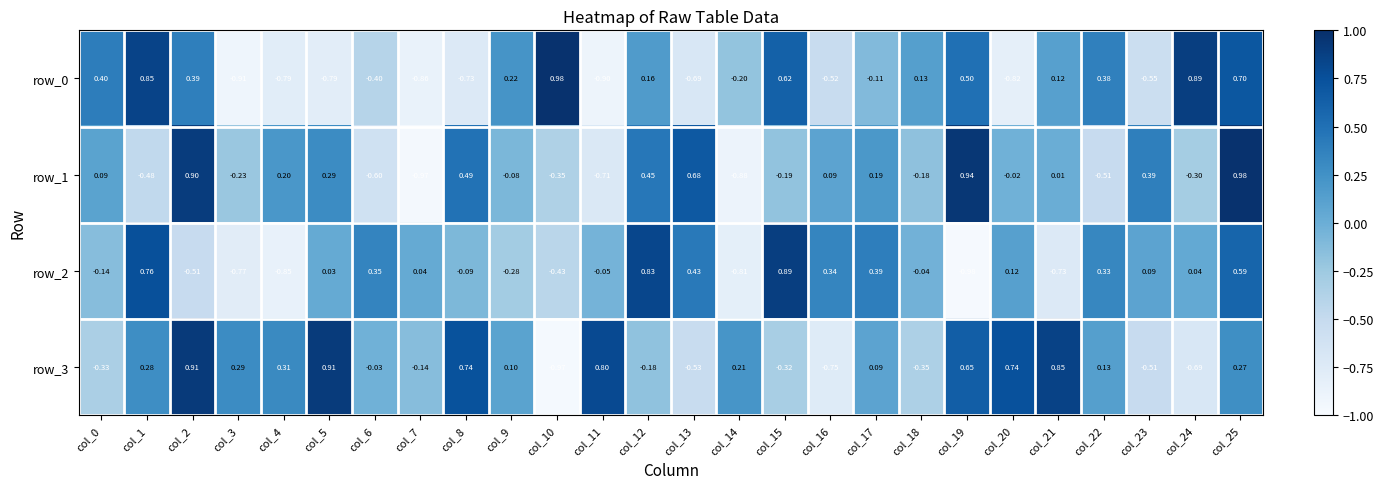

What is the difference between the maximum and second lowest values in the row_1 series?

1.9